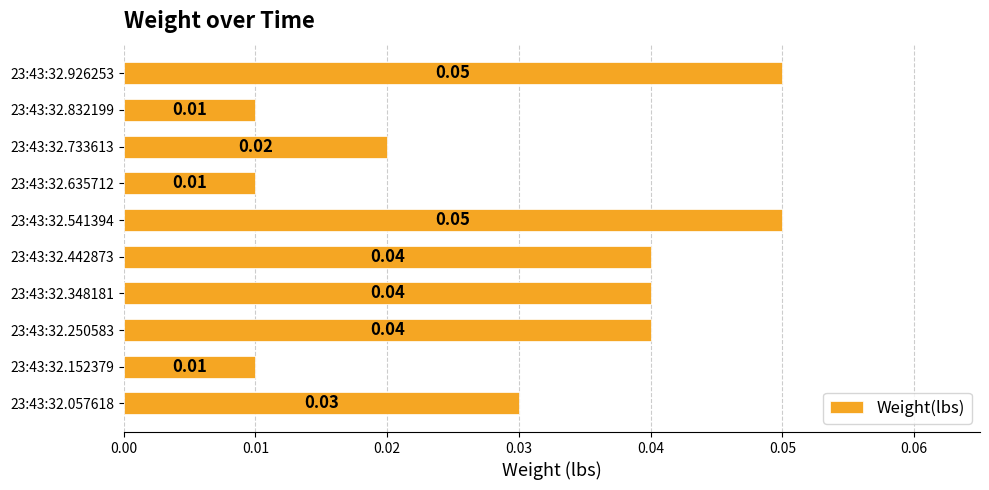

Which has a higher value, 23:43:32.832199 or 23:43:32.057618?

23:43:32.057618